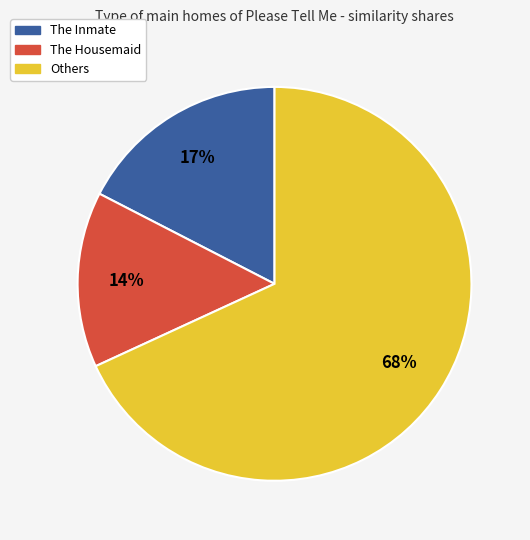

How many slices are in this pie chart?

3